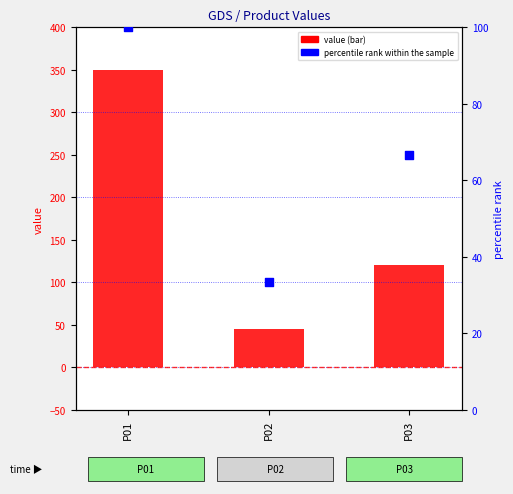

What are all the series names shown in the legend?

value, percentile rank within the sample